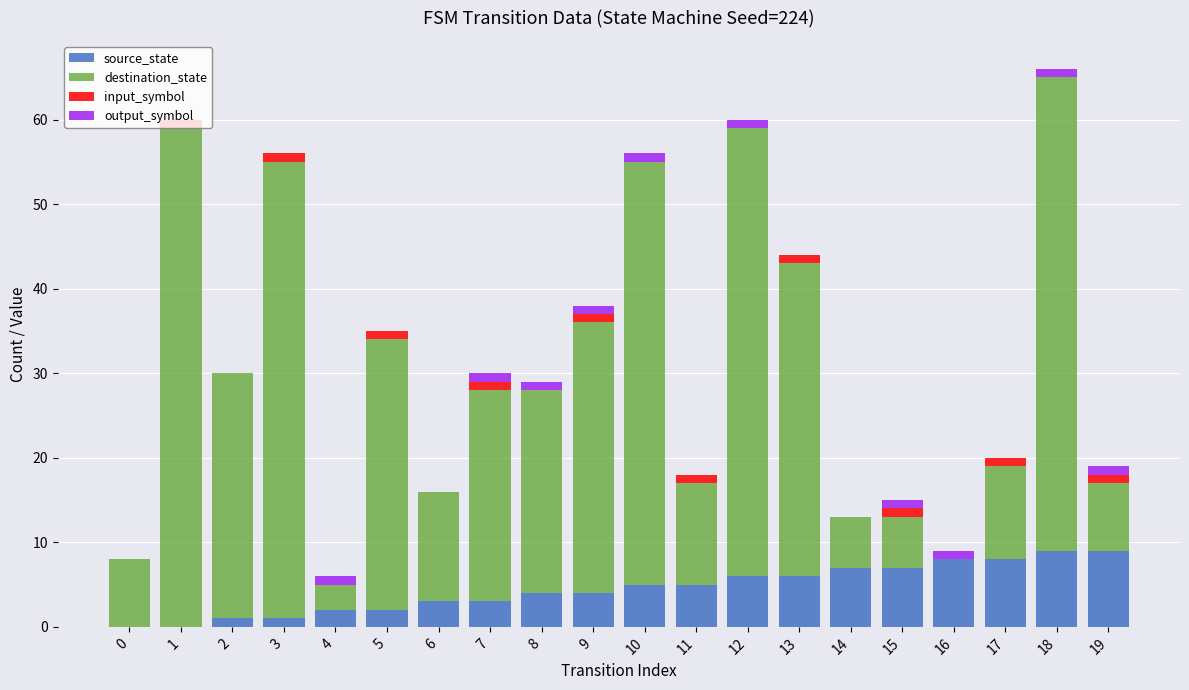

How many series are shown in this chart?

4